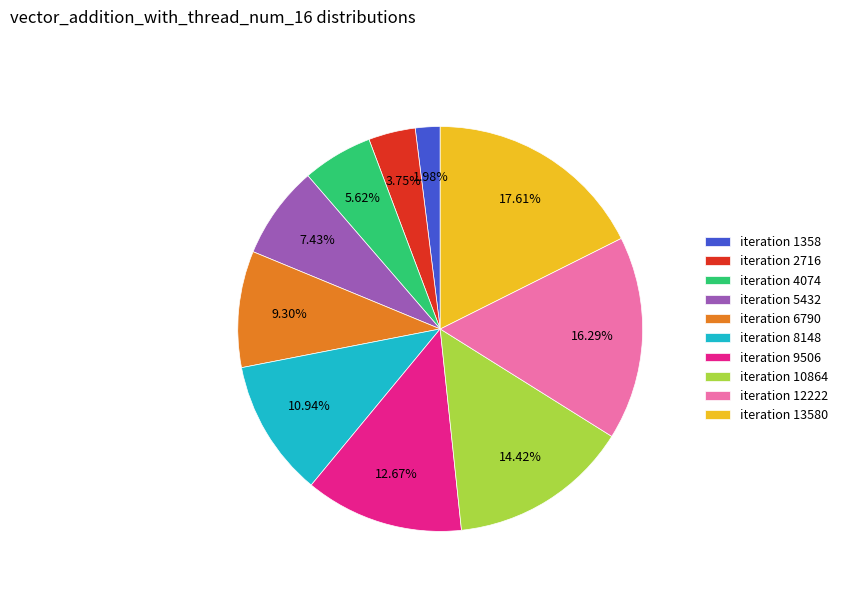

Rank the categories by value from lowest to highest.

iteration 1358, iteration 2716, iteration 4074, iteration 5432, iteration 6790, iteration 8148, iteration 9506, iteration 10864, iteration 12222, iteration 13580